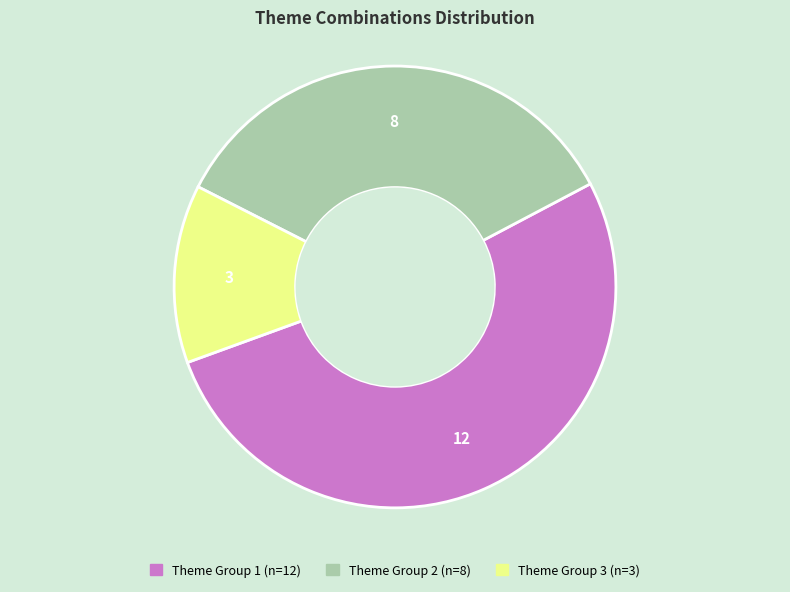

Does any single category account for the majority?

Yes